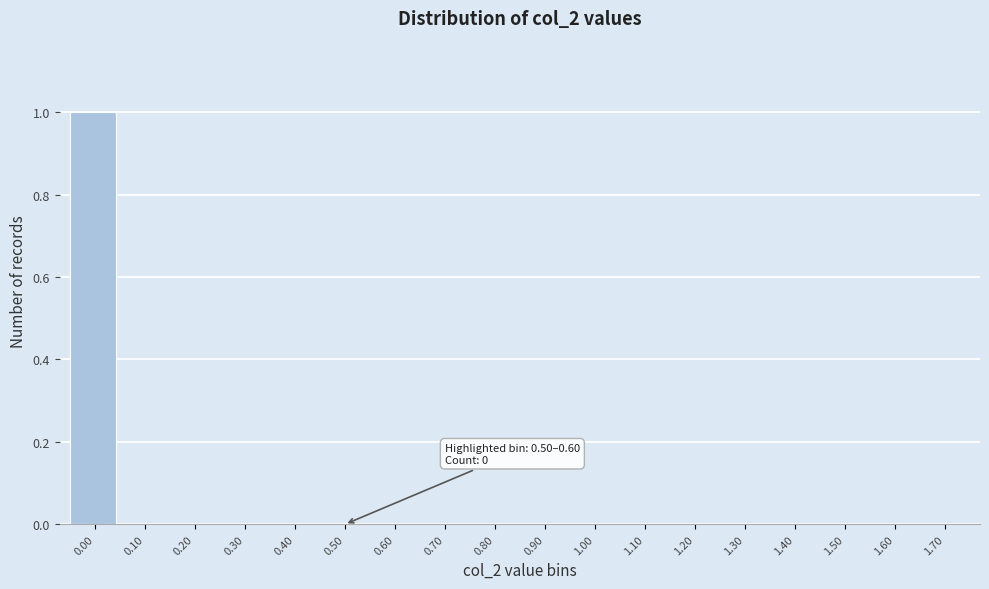

Reading left to right, what are all the values shown in this chart?

0.00=1	0.10=0	0.20=0	0.30=0	0.40=0	0.50=0	0.60=0	0.70=0	0.80=0	0.90=0	1.00=0	1.10=0	1.20=0	1.30=0	1.40=0	1.50=0	1.60=0	1.70=0